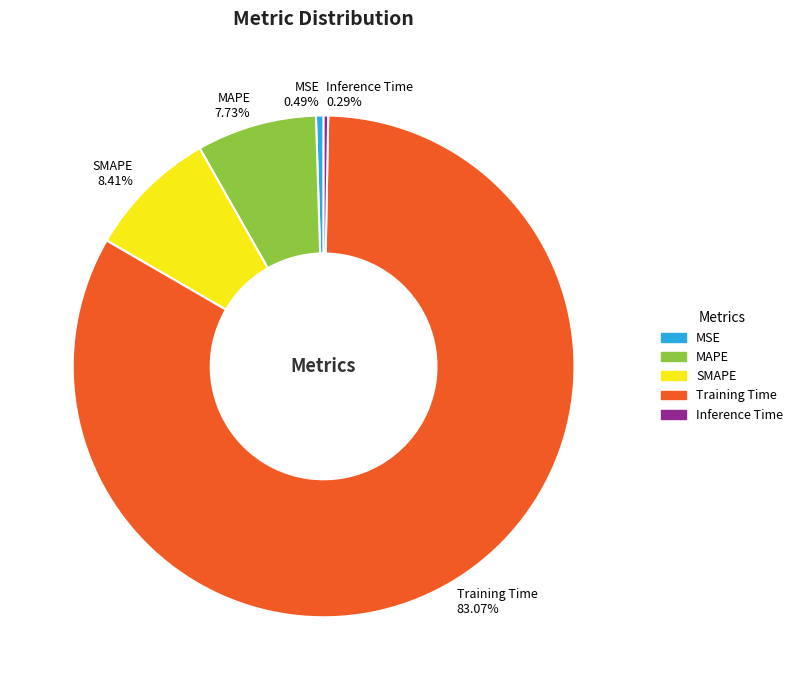

Which category has the biggest portion of the pie?

Training Time